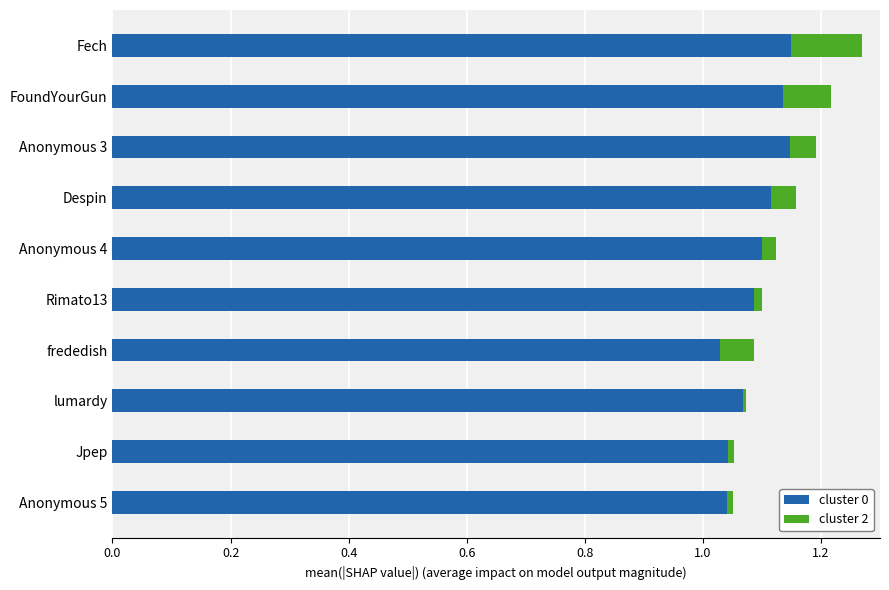

At which category is the sum across all series the highest?

Fech